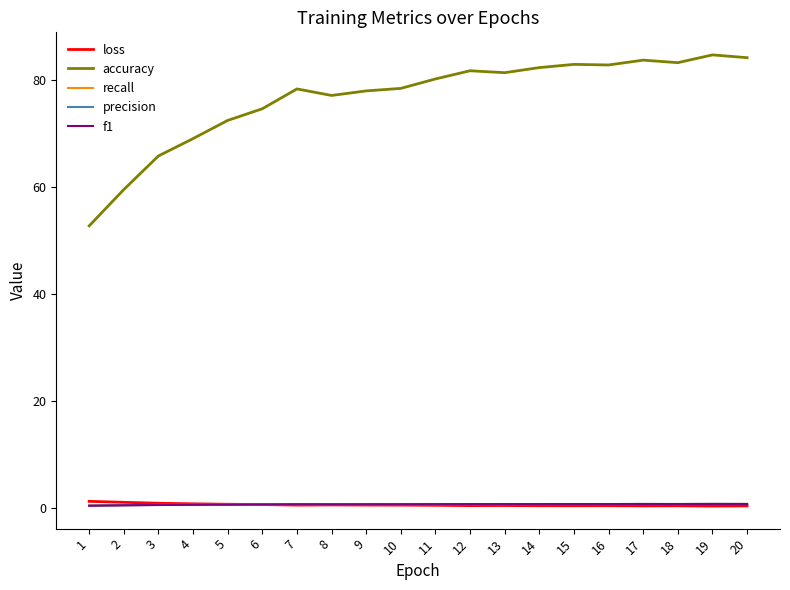

Is the value of recall at 9 greater than the value of accuracy at 20?

No